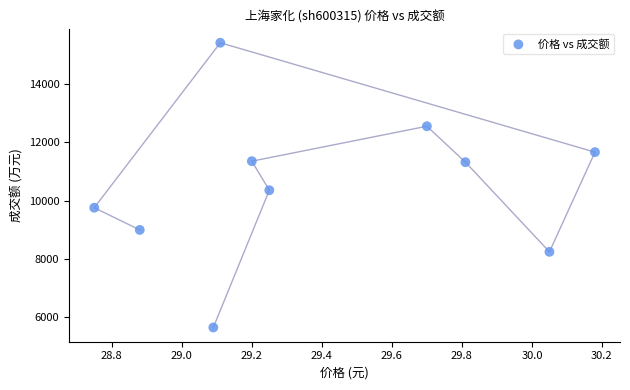

What Y value in the scatter plot is closest to 10533?

10357